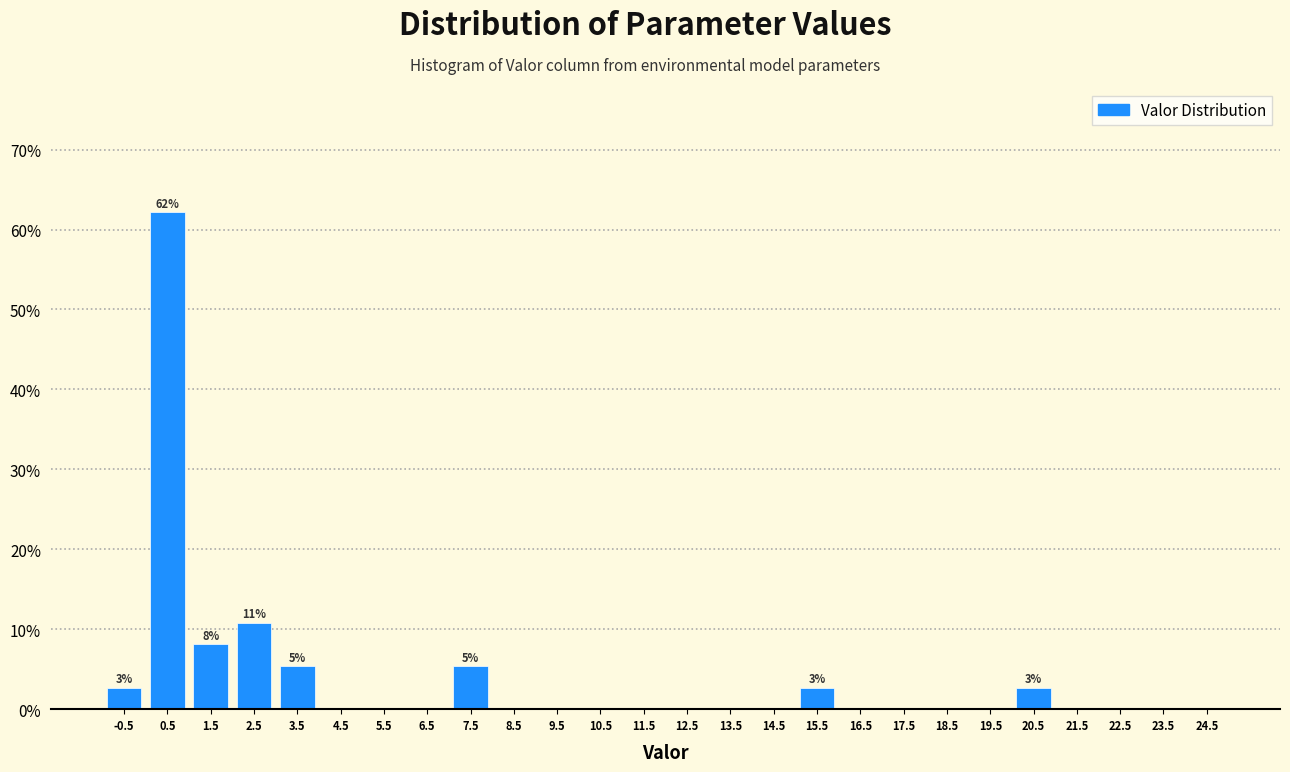

Over which range of the x-axis is the bar tallest?

0 to 1